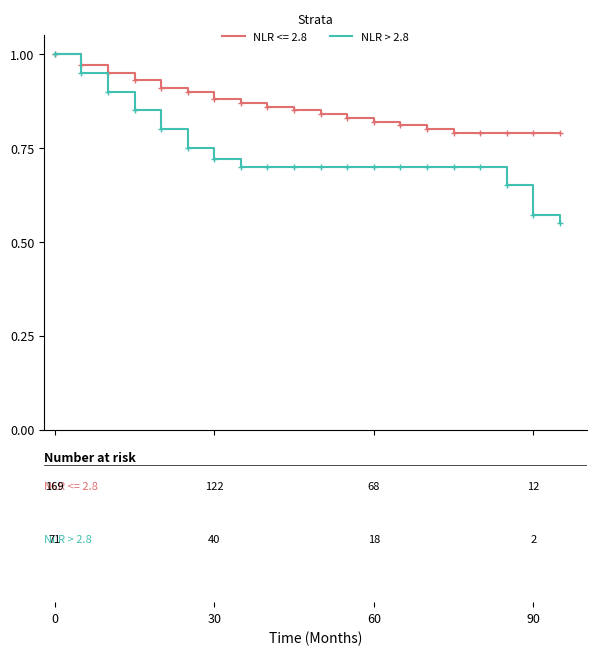

Which series has the largest range (max minus min)?

NLR > 2.8